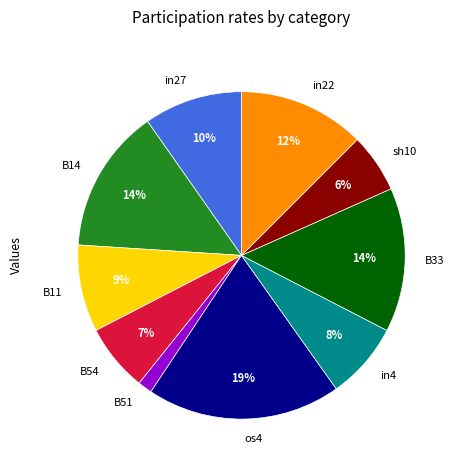

Between os4 and B33, which is larger?

os4